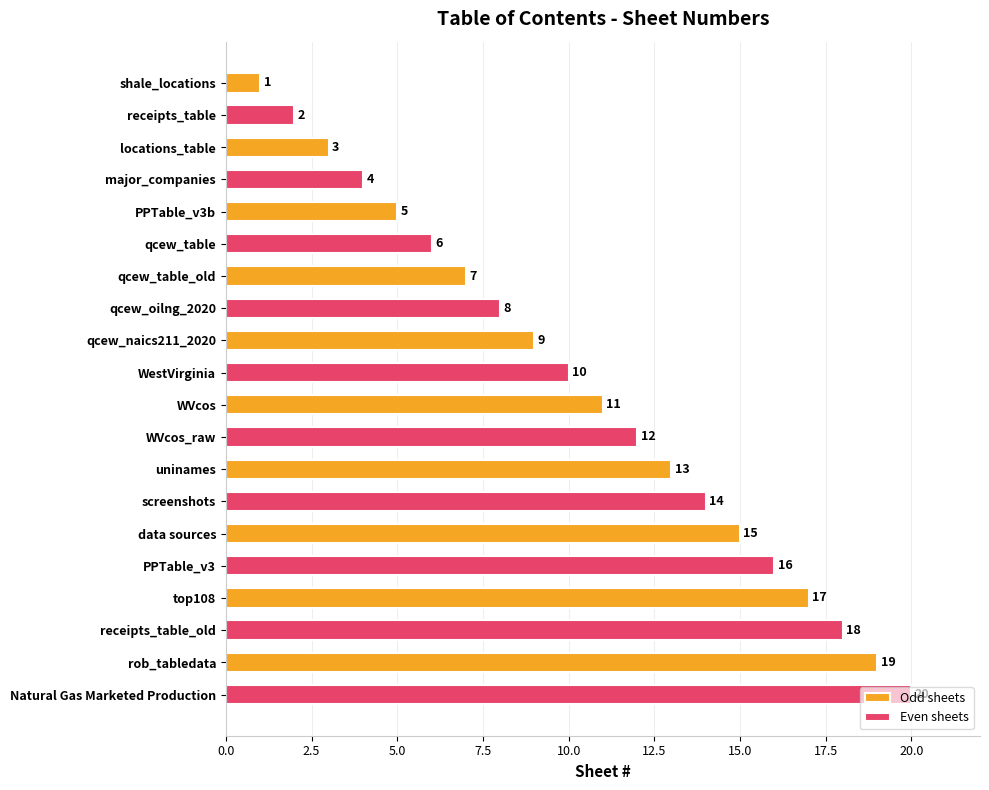

What is the total value across all series at data sources?

31